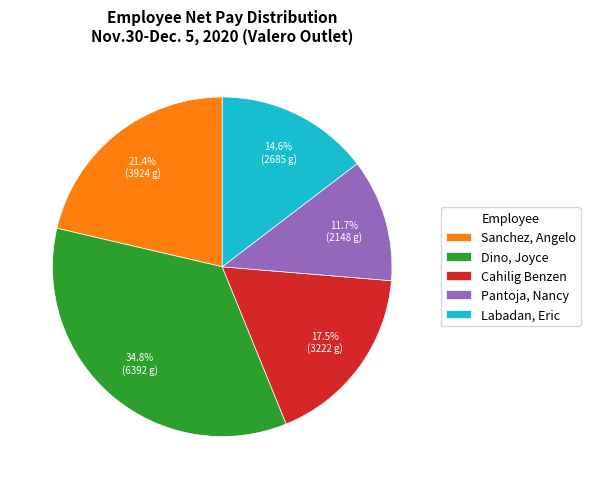

What percentage is the Dino, Joyce slice, to the nearest percent?

35%